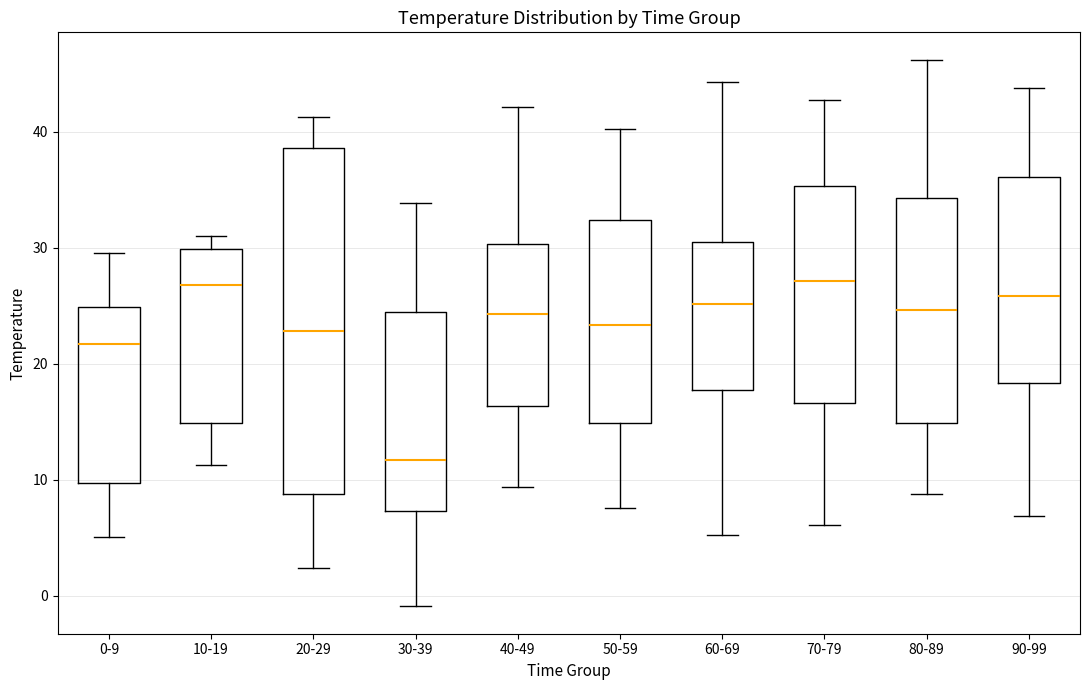

Where does the lower whisker of the box for 0-9 end on the y-axis? The values are not printed on the chart, so give them approximately, as read against the axis.

5